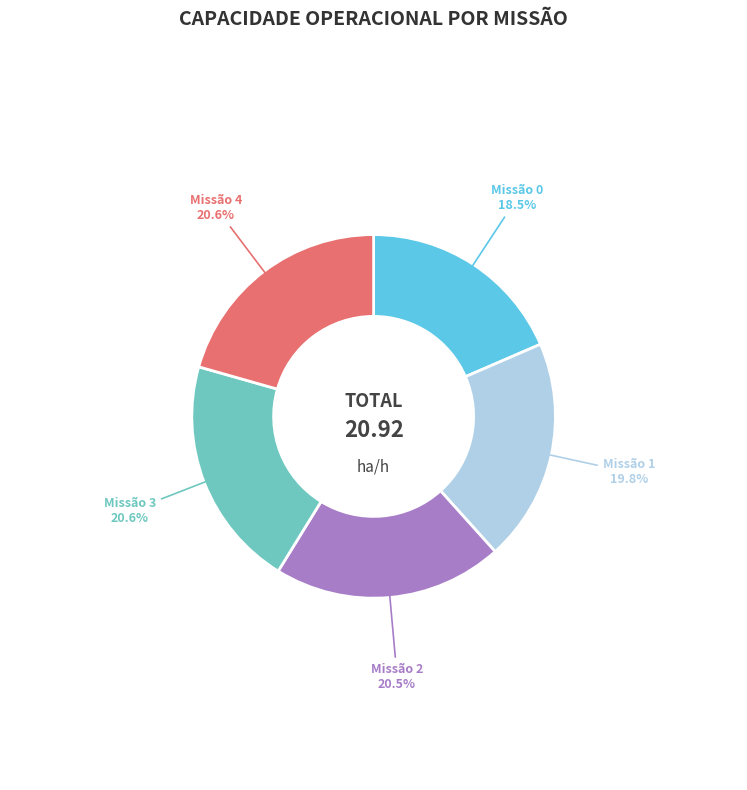

Does any single category account for the majority?

No